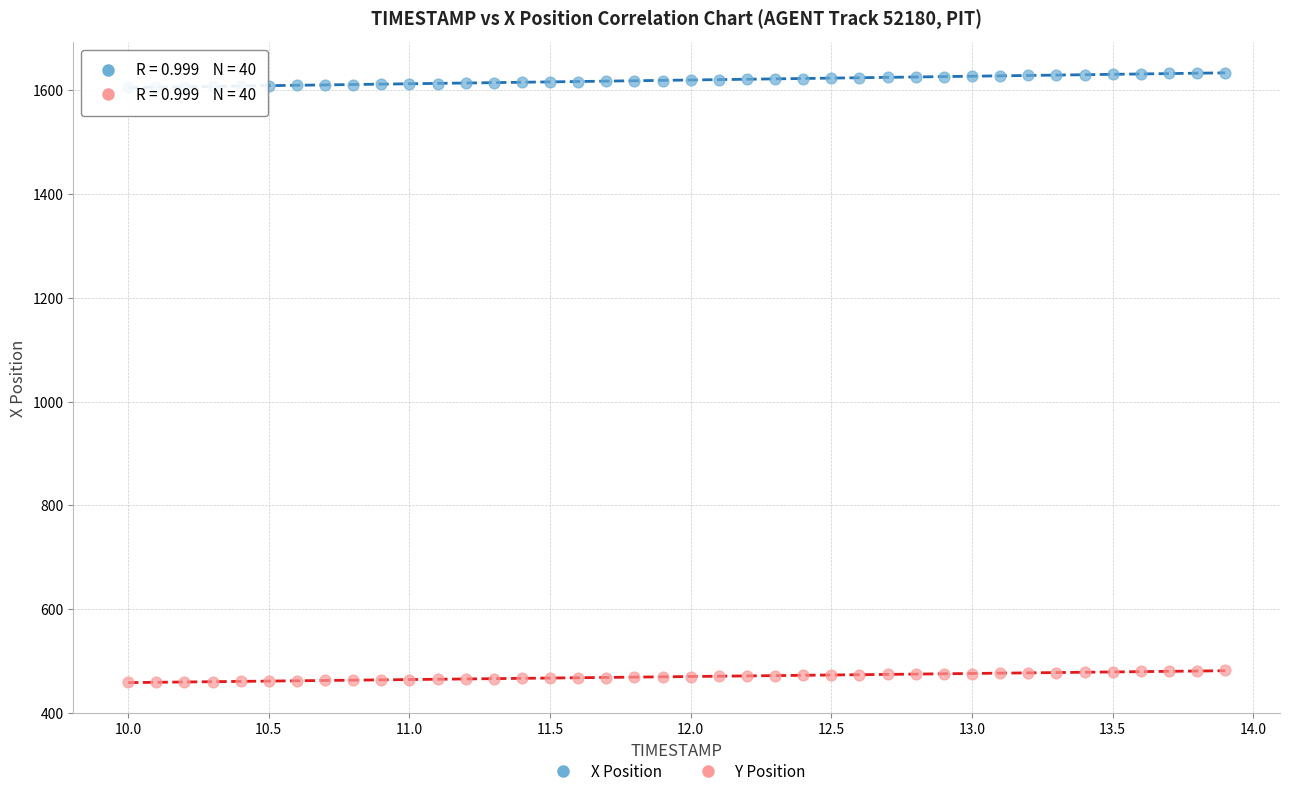

Which series reaches the maximum Y coordinate?

X Position